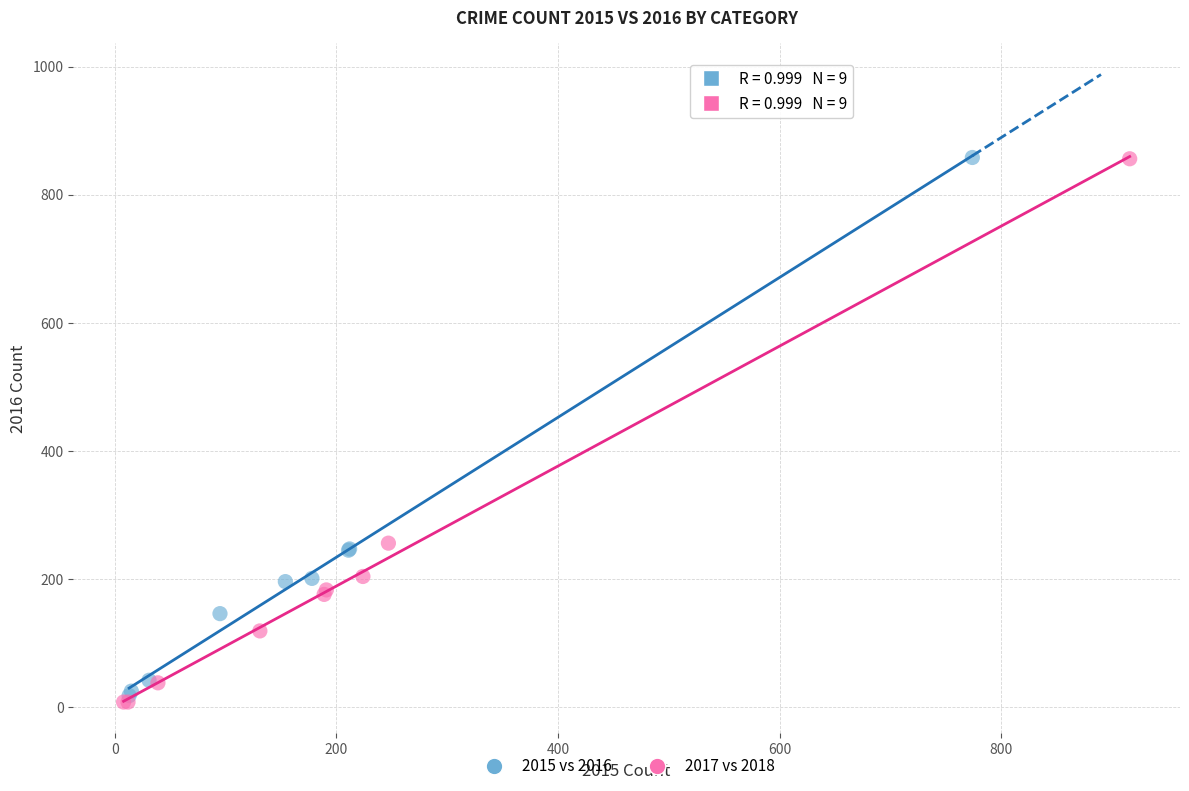

Which series has the largest Y range (max minus min)?

2017 vs 2018